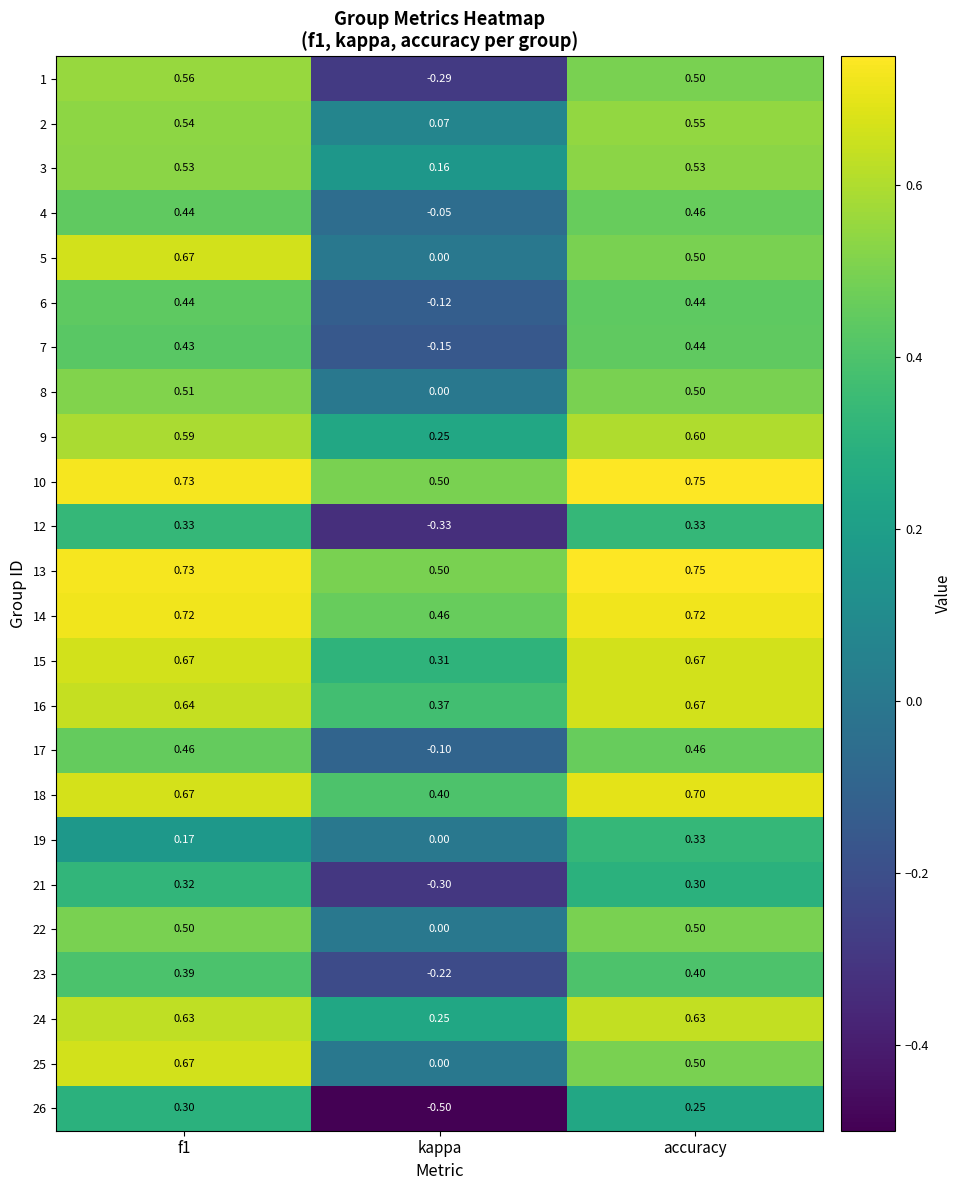

What is the smallest value displayed?

-0.5